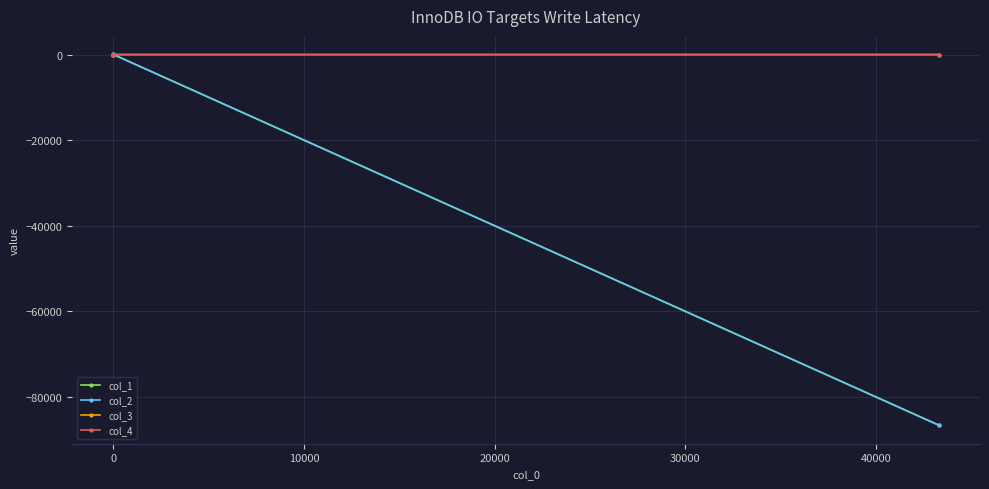

What is the minimum value shown in the chart?

-86603.6